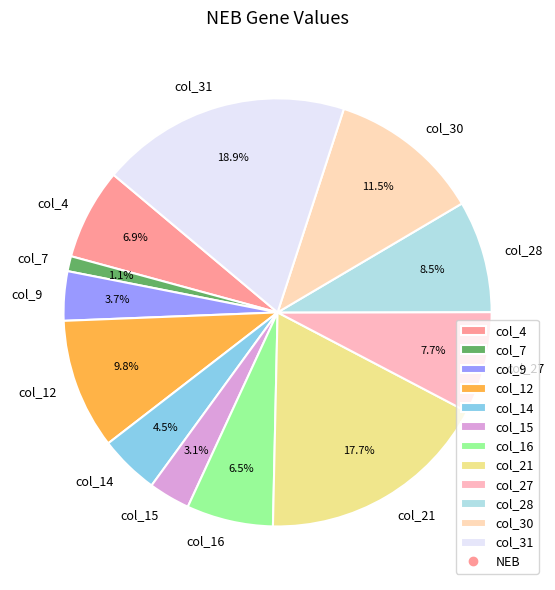

How many segments does this pie chart have?

12